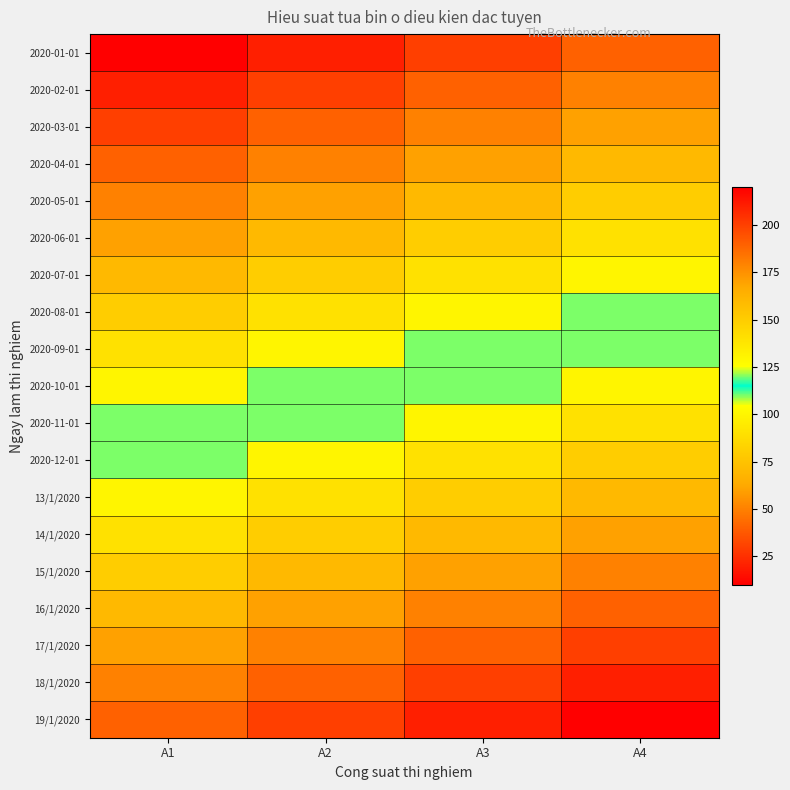

At how many categories does at least one series exceed 18?

4